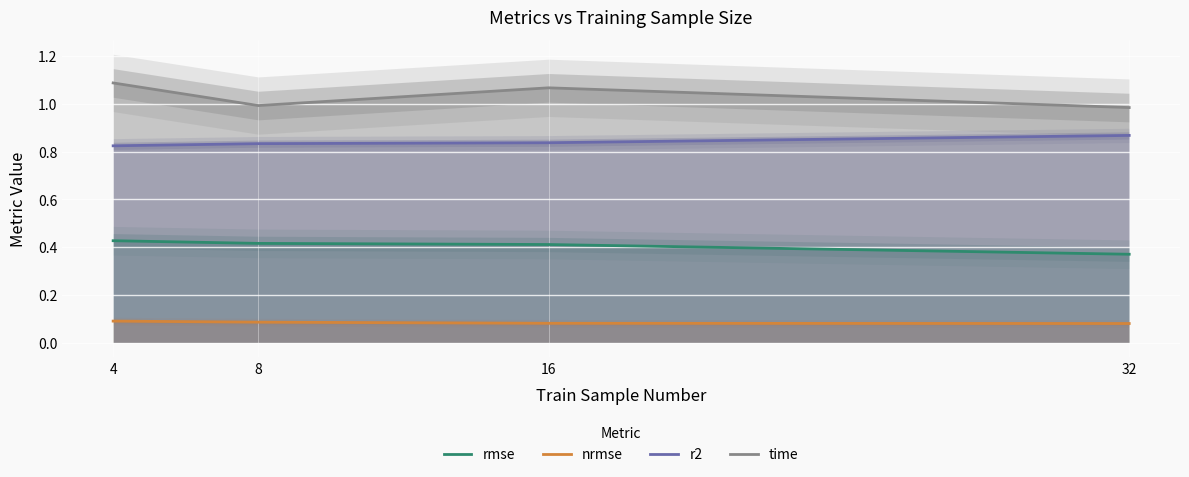

At how many categories does at least one series exceed 0?

4